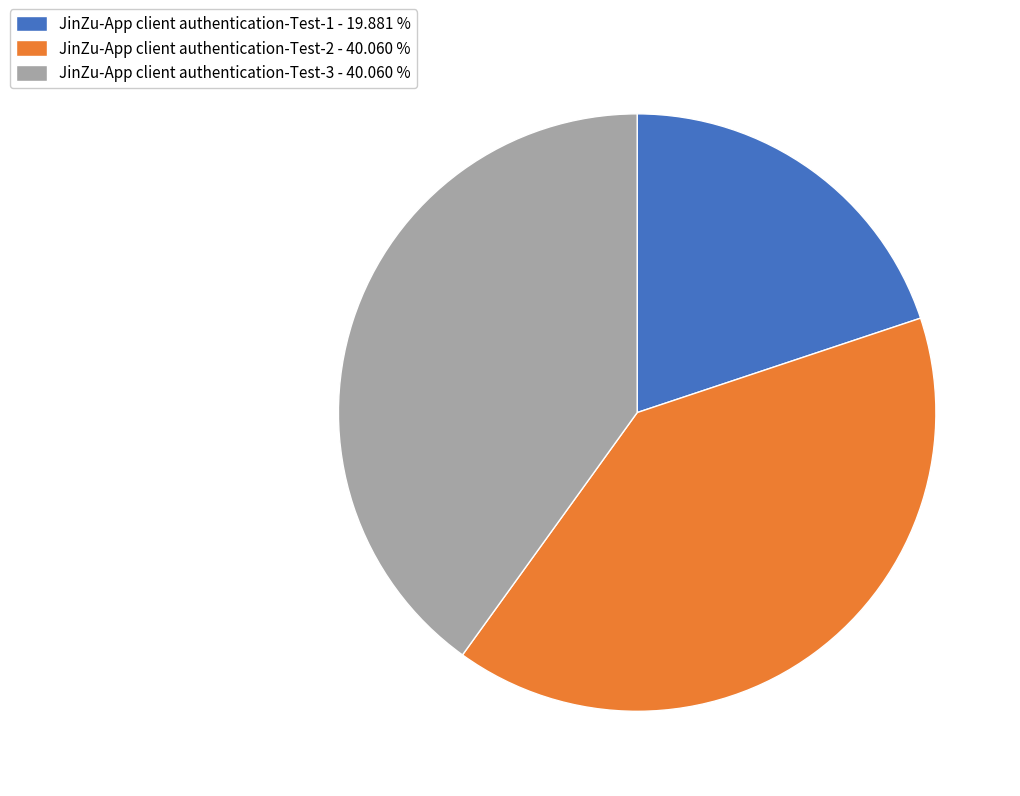

True or false: JinZu-App client authentication-Test-2 accounts for 40% of the total.

True